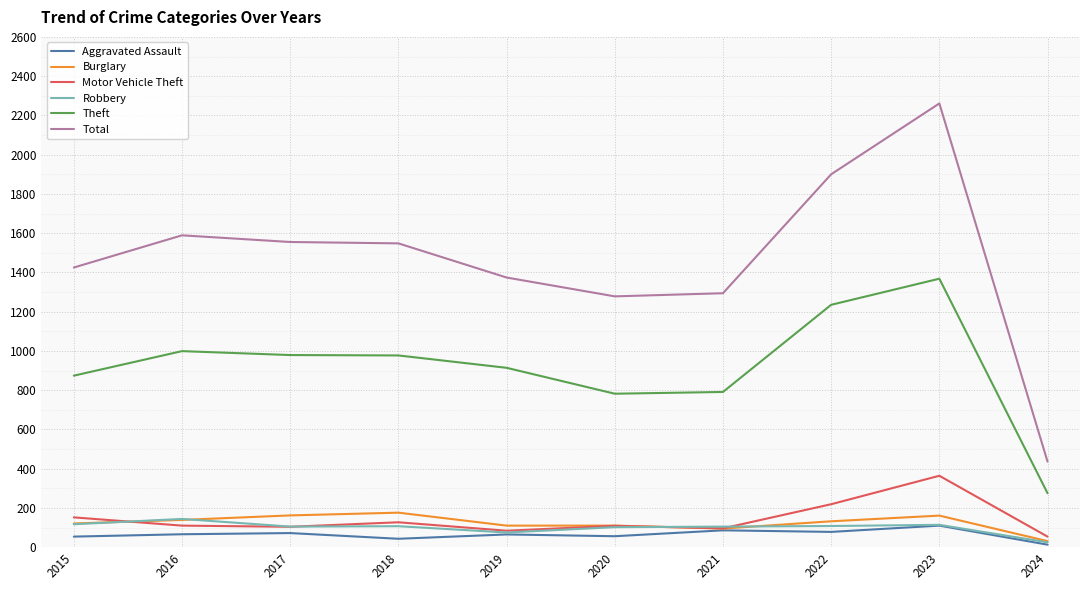

What is the total value across all series at 2019?

2622